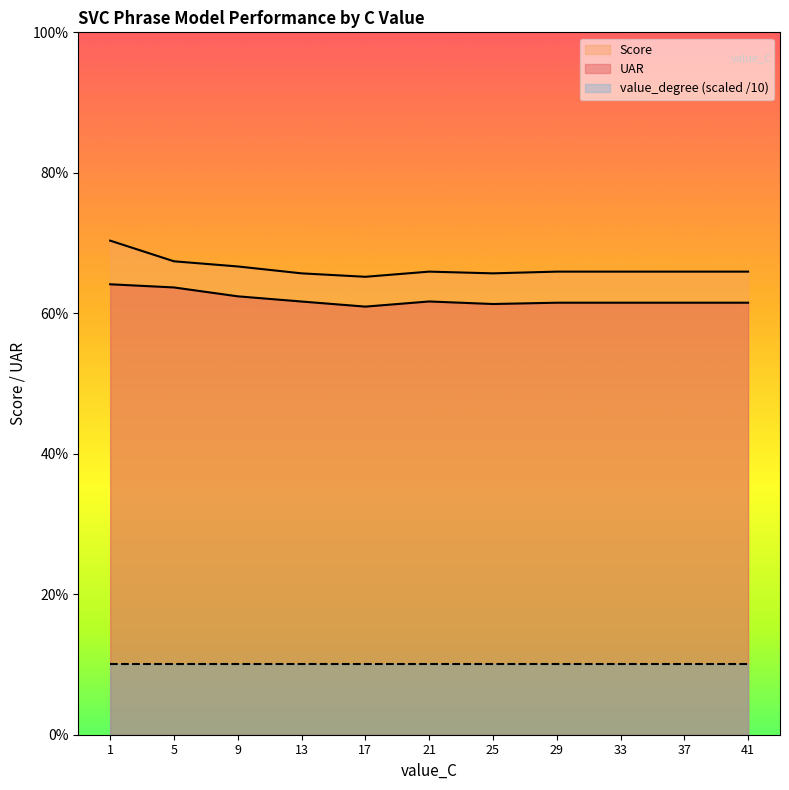

Which series has the largest total across all categories?

Score